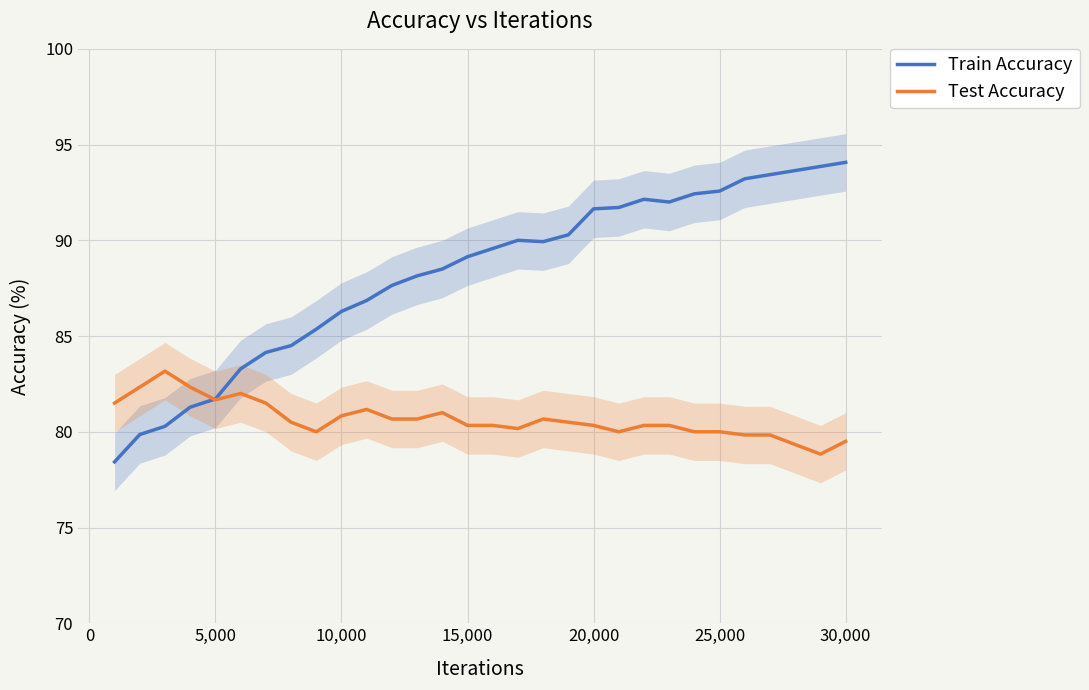

What is the minimum value for Test Accuracy?

78.8